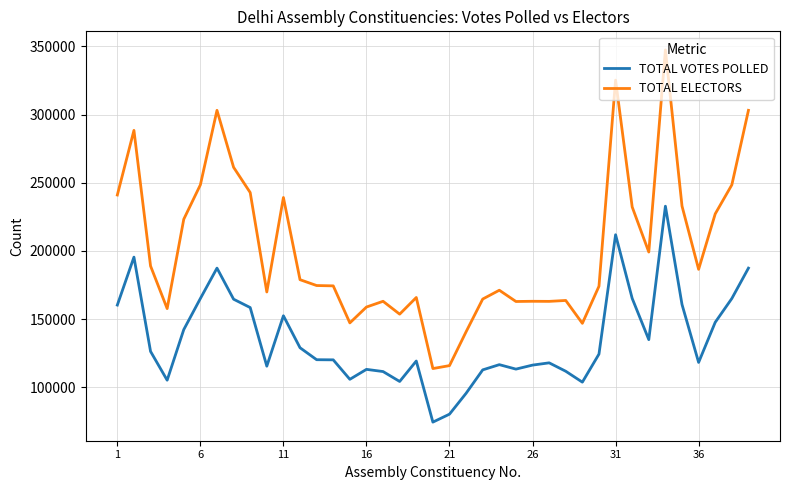

What is the difference between the second highest and second lowest values in the TOTAL VOTES POLLED series?

131558